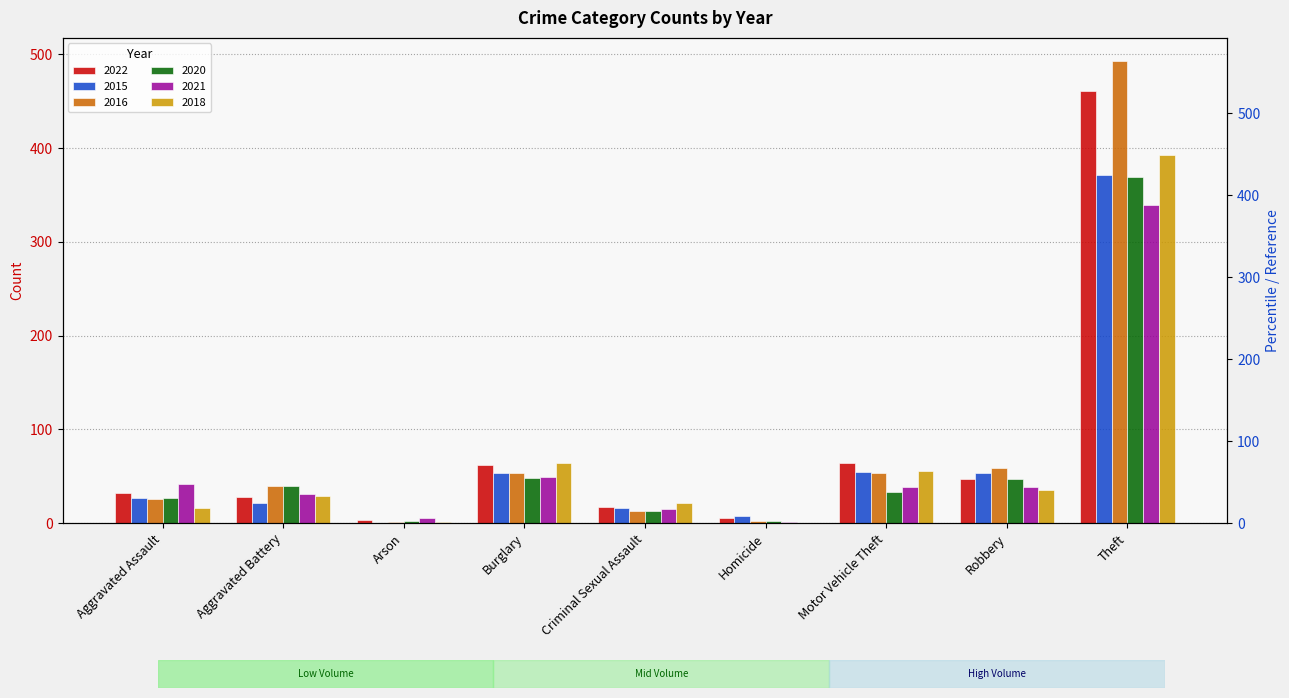

Reading left to right, transcribe all the data shown in this chart.

2022: Aggravated Assault=32	Aggravated Battery=28	Arson=3	Burglary=62	Criminal Sexual Assault=17	Homicide=5	Motor Vehicle Theft=64	Robbery=47	Theft=461
2015: Aggravated Assault=27	Aggravated Battery=22	Arson=0	Burglary=54	Criminal Sexual Assault=16	Homicide=8	Motor Vehicle Theft=55	Robbery=54	Theft=371
2016: Aggravated Assault=26	Aggravated Battery=40	Arson=1	Burglary=53	Criminal Sexual Assault=13	Homicide=2	Motor Vehicle Theft=53	Robbery=59	Theft=493
2020: Aggravated Assault=27	Aggravated Battery=40	Arson=2	Burglary=48	Criminal Sexual Assault=13	Homicide=2	Motor Vehicle Theft=33	Robbery=47	Theft=369
2021: Aggravated Assault=42	Aggravated Battery=31	Arson=6	Burglary=49	Criminal Sexual Assault=15	Homicide=1	Motor Vehicle Theft=39	Robbery=39	Theft=339
2018: Aggravated Assault=16	Aggravated Battery=29	Arson=1	Burglary=64	Criminal Sexual Assault=21	Homicide=0	Motor Vehicle Theft=56	Robbery=35	Theft=393